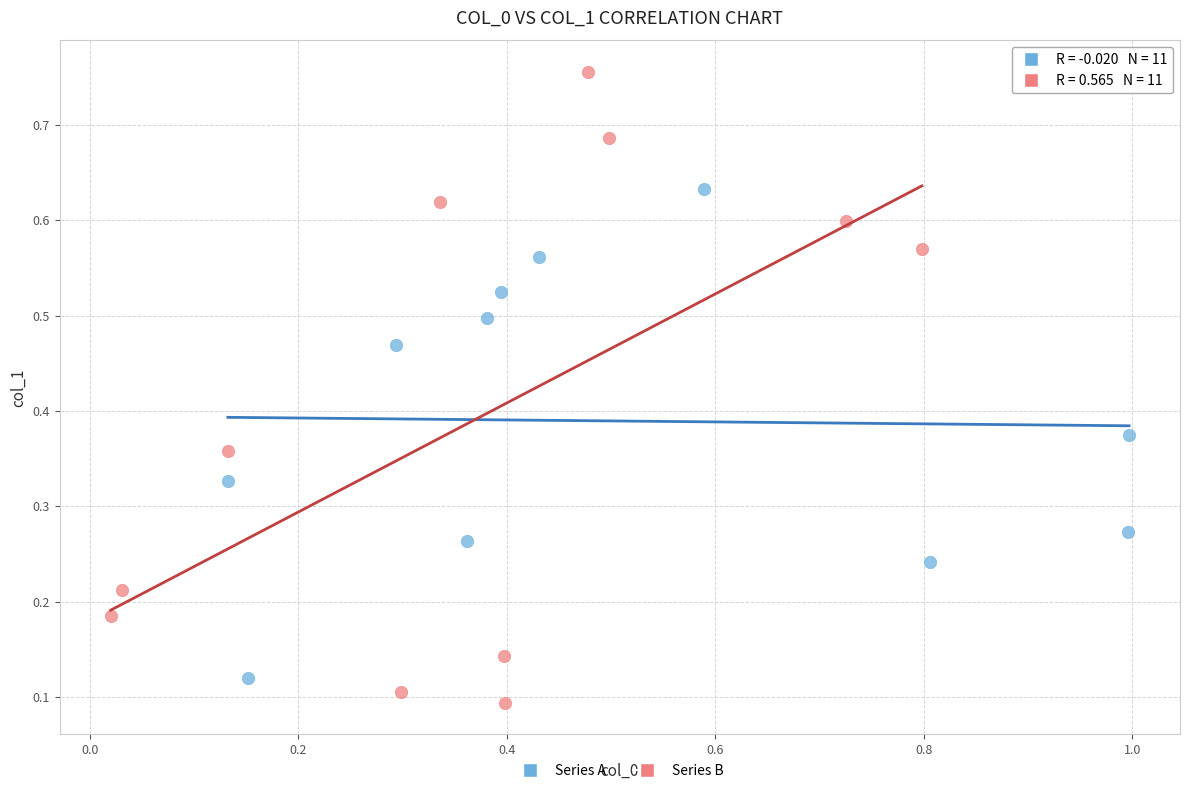

Which series reaches the maximum Y coordinate?

Series B